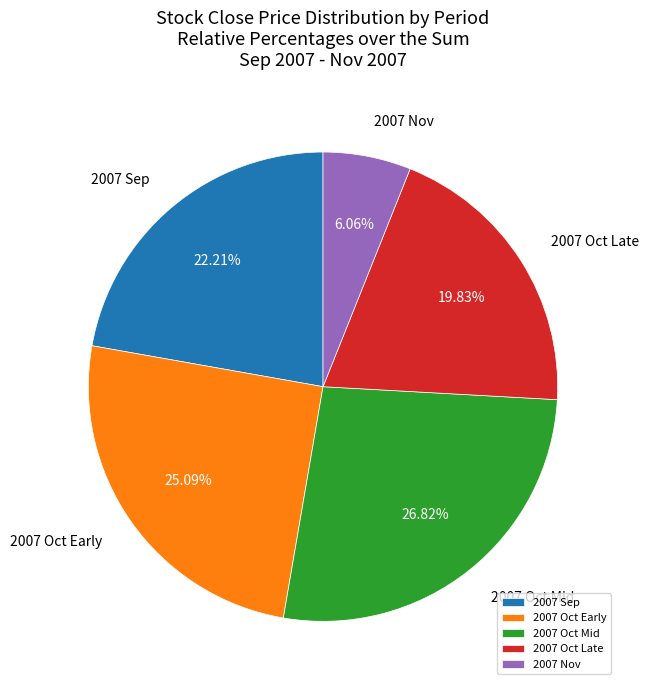

Is there a majority slice in this chart?

No